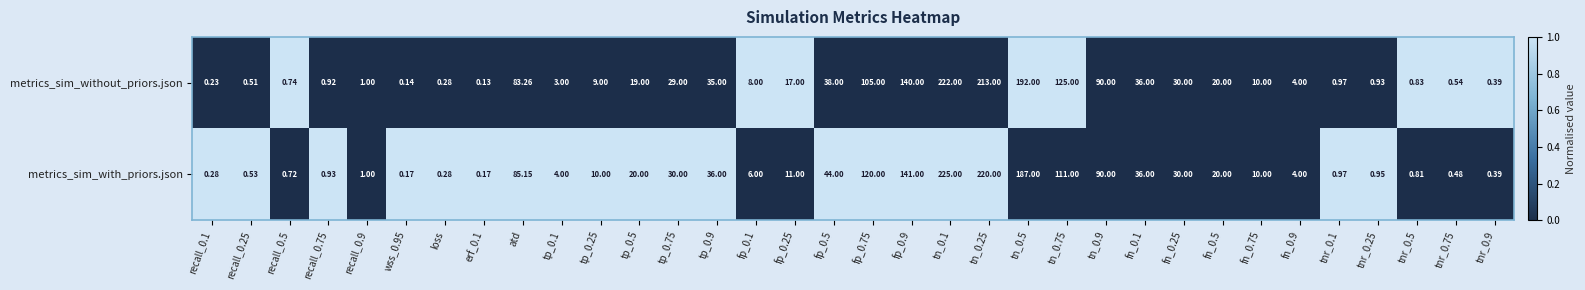

How many distinct data groups are displayed?

2